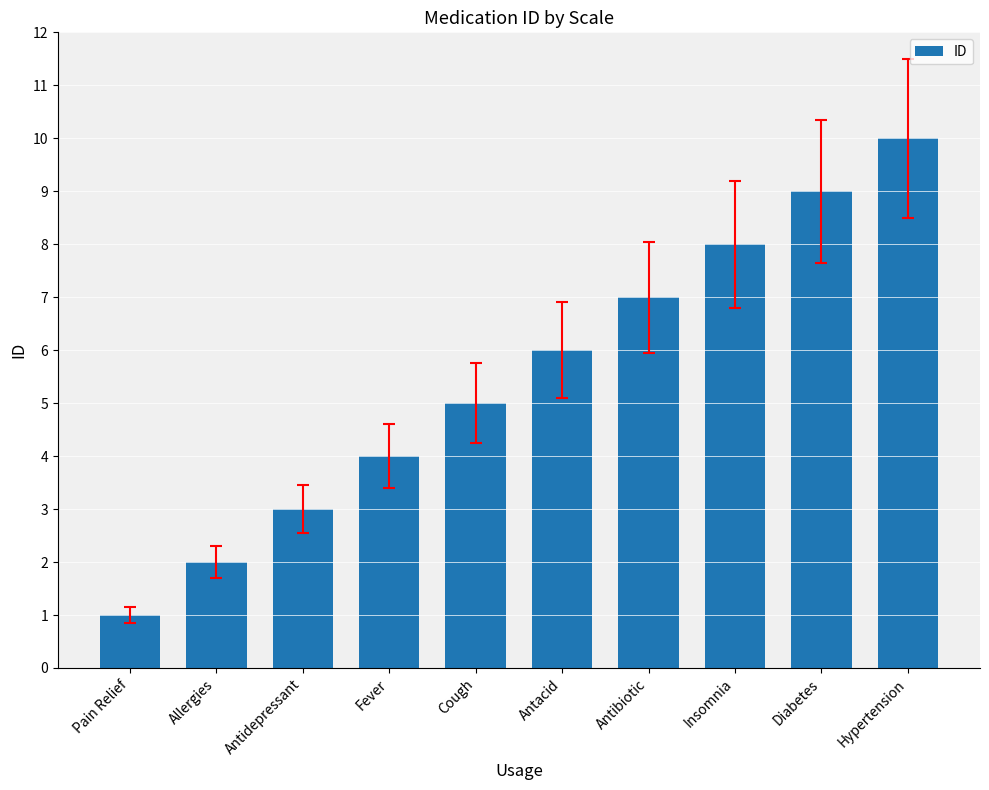

What is the label of the 3rd bar from the right?

Insomnia